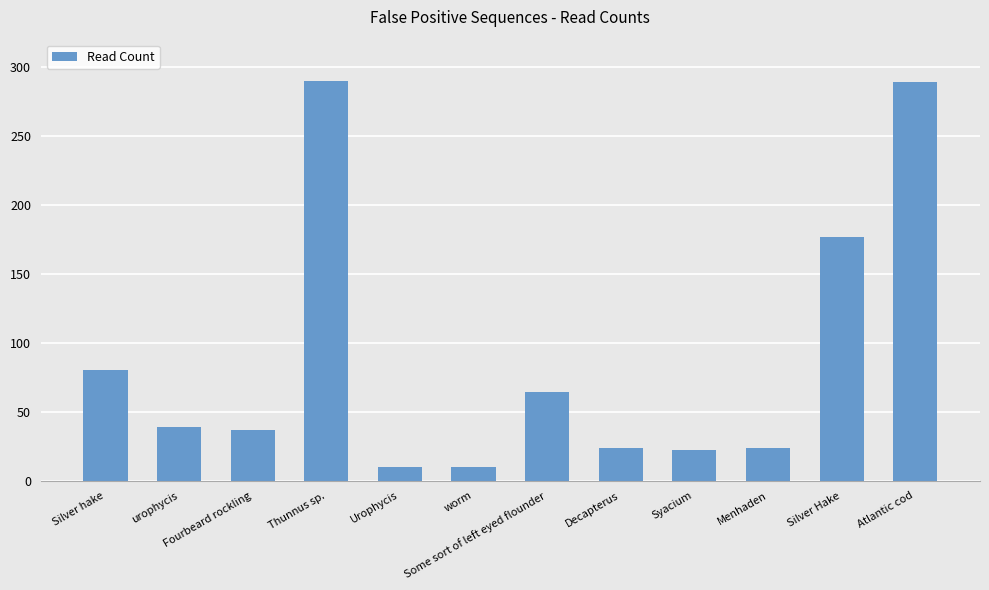

What is the ratio of the value at Thunnus sp. to the value at Silver hake?

3.6